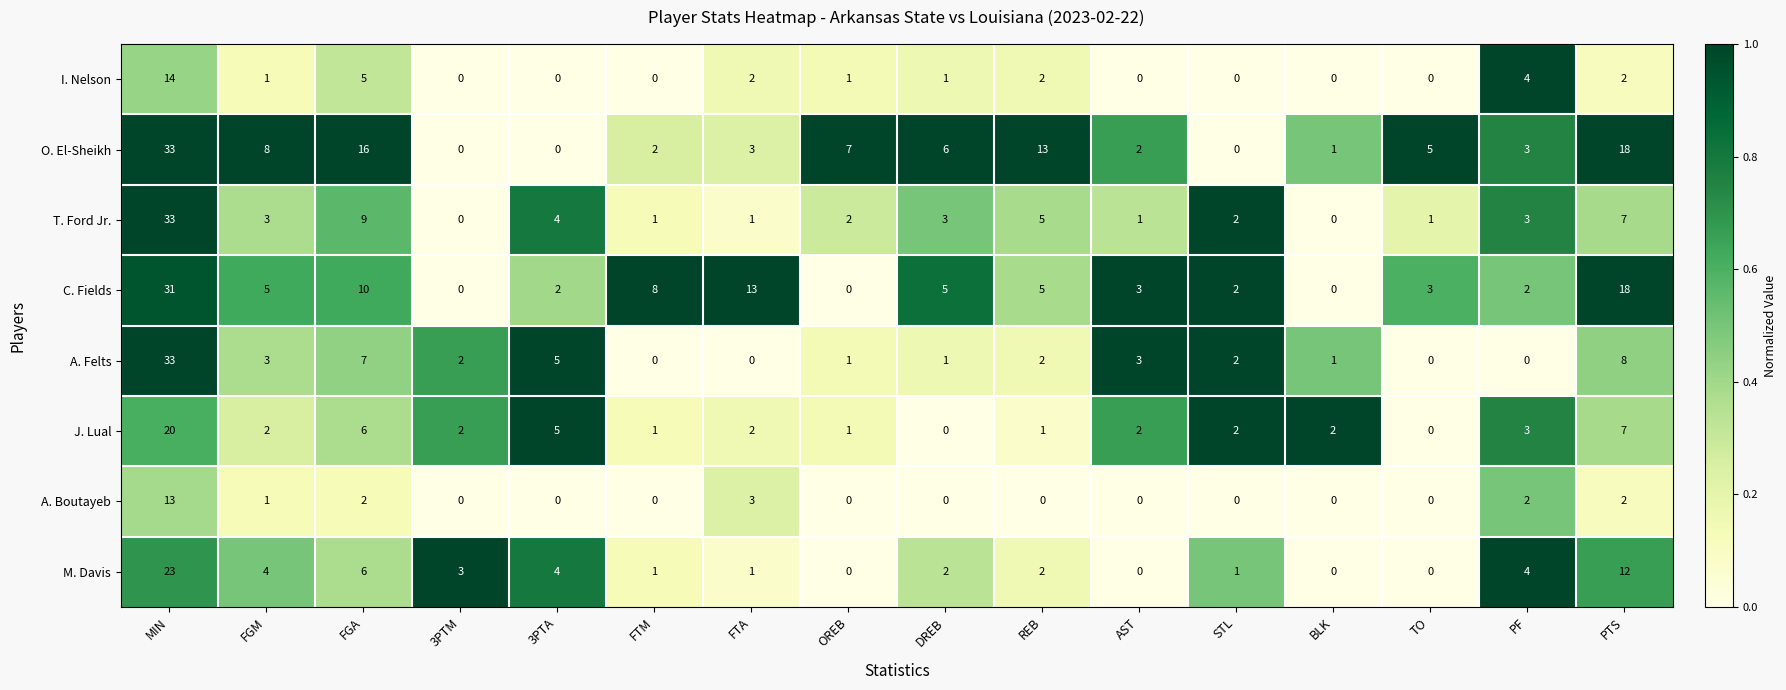

Between FTA and PF, which series saw the biggest shift?

C. Fields